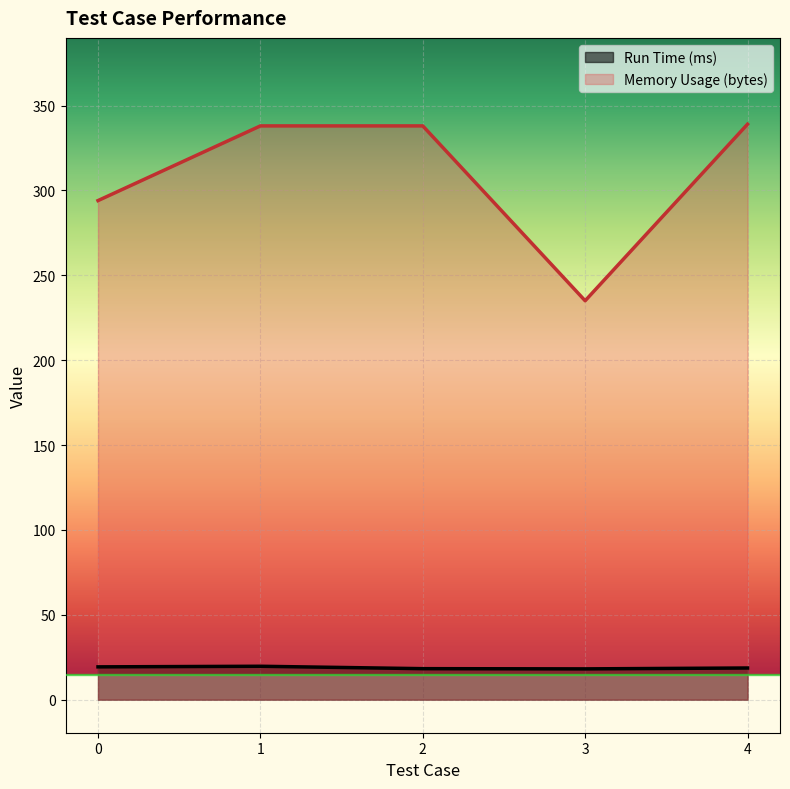

Where does the Memory Usage (bytes) series first go above 338?

4